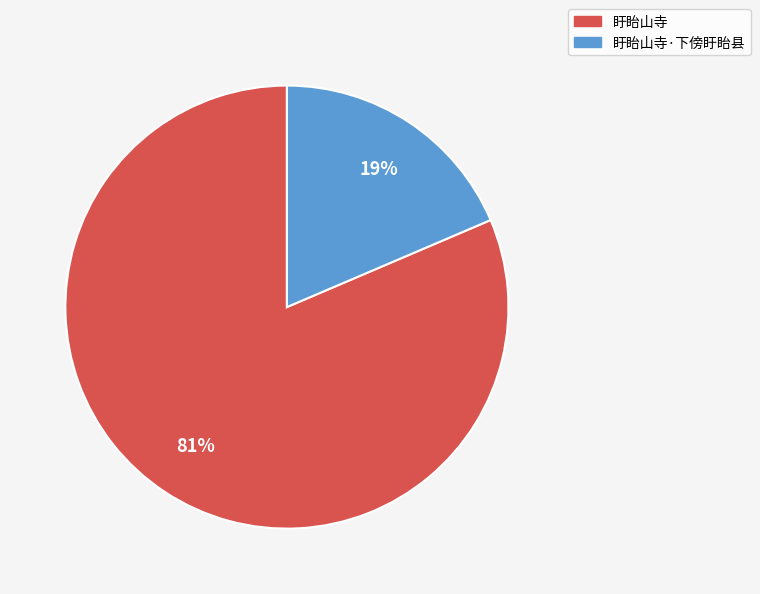

Does any single category account for the majority?

Yes